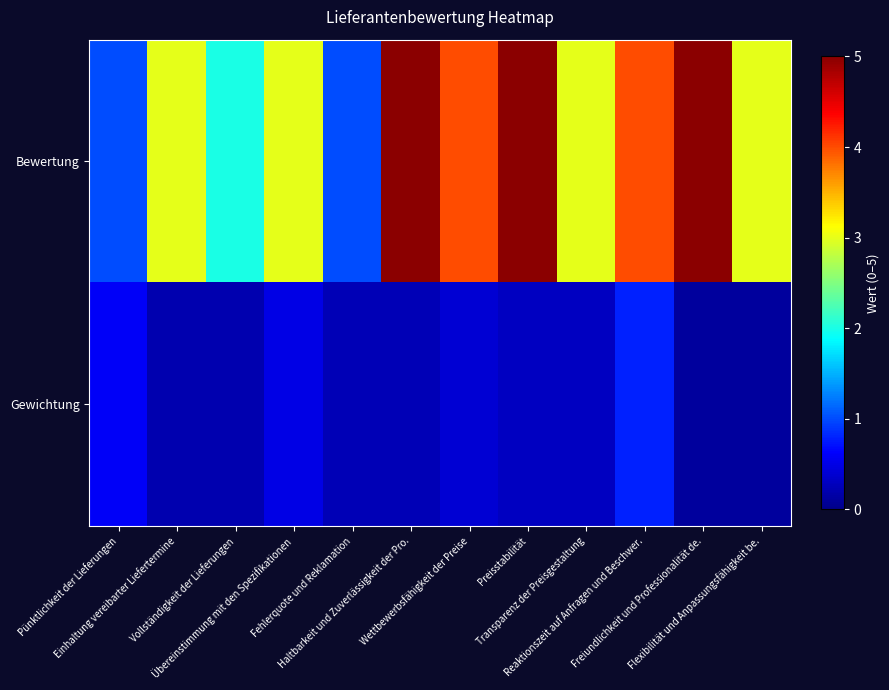

Reading left to right, transcribe all the data shown in this chart.

Bewertung: Pünktlichkeit der Lieferungen=1.0	Einhaltung vereibarter Liefertermine=3.0	Vollständigkeit der Lieferungen=2.0	Übereinstimmung mit den Spezifikationen=3.0	Fehlerquote und Reklamation=1.0	Haltbarkeit und Zuverlässigkeit der Pro.=5.0	Wettbewerbsfähigkeit der Preise=4.0	Preisstabilität=5.0	Transparenz der Preisgestaltung=3.0	Reaktionszeit auf Anfragen und Beschwer.=4.0	Freiundlichkeit und Professionalität de.=5.0	Flexibilität und Anpassungsfähigkeit be.=3.0
Gewichtung: Pünktlichkeit der Lieferungen=0.6	Einhaltung vereibarter Liefertermine=0.2	Vollständigkeit der Lieferungen=0.2	Übereinstimmung mit den Spezifikationen=0.5	Fehlerquote und Reklamation=0.2	Haltbarkeit und Zuverlässigkeit der Pro.=0.2	Wettbewerbsfähigkeit der Preise=0.4	Preisstabilität=0.3	Transparenz der Preisgestaltung=0.3	Reaktionszeit auf Anfragen und Beschwer.=0.8	Freiundlichkeit und Professionalität de.=0.1	Flexibilität und Anpassungsfähigkeit be.=0.1